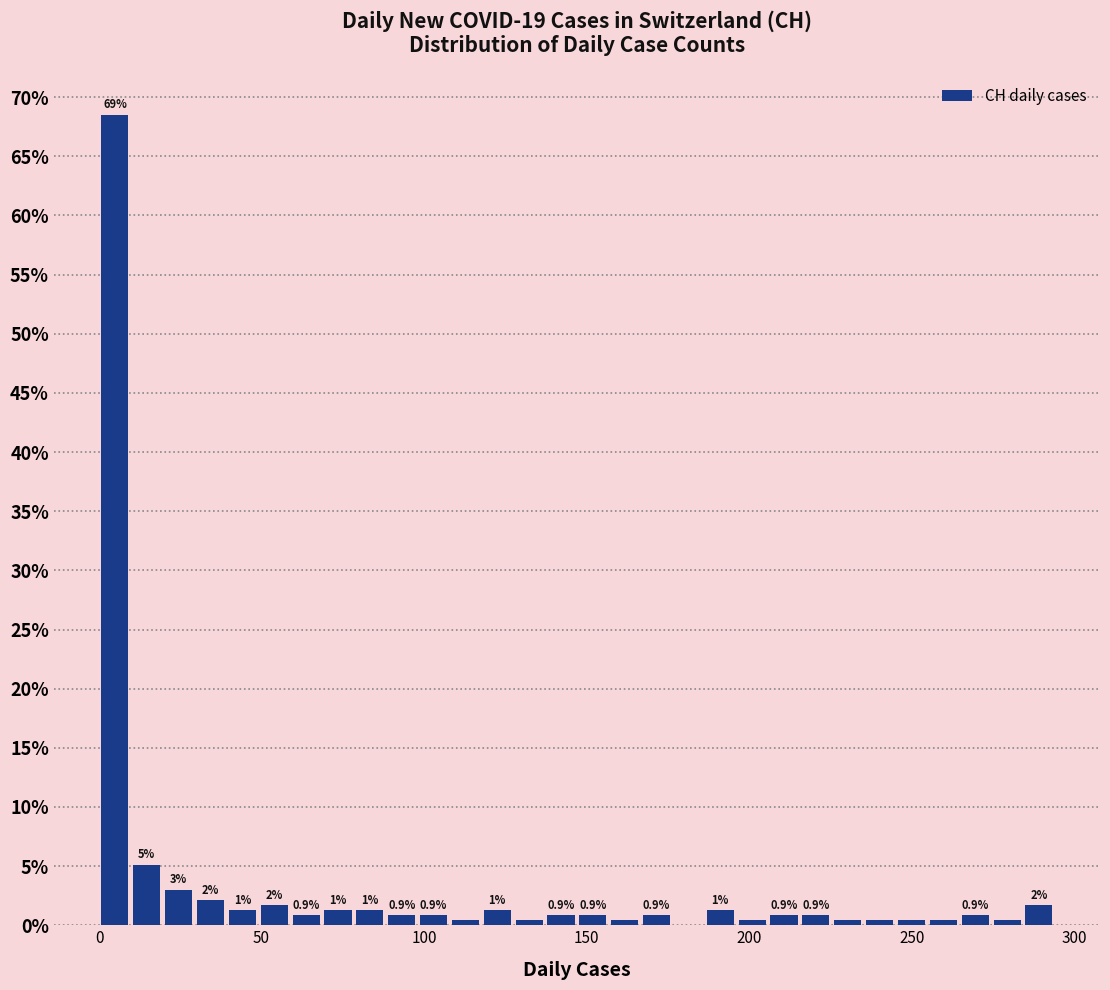

Around what value on the x-axis is the tallest bar? Give the approximate position of its centre, as read against the axis.

5